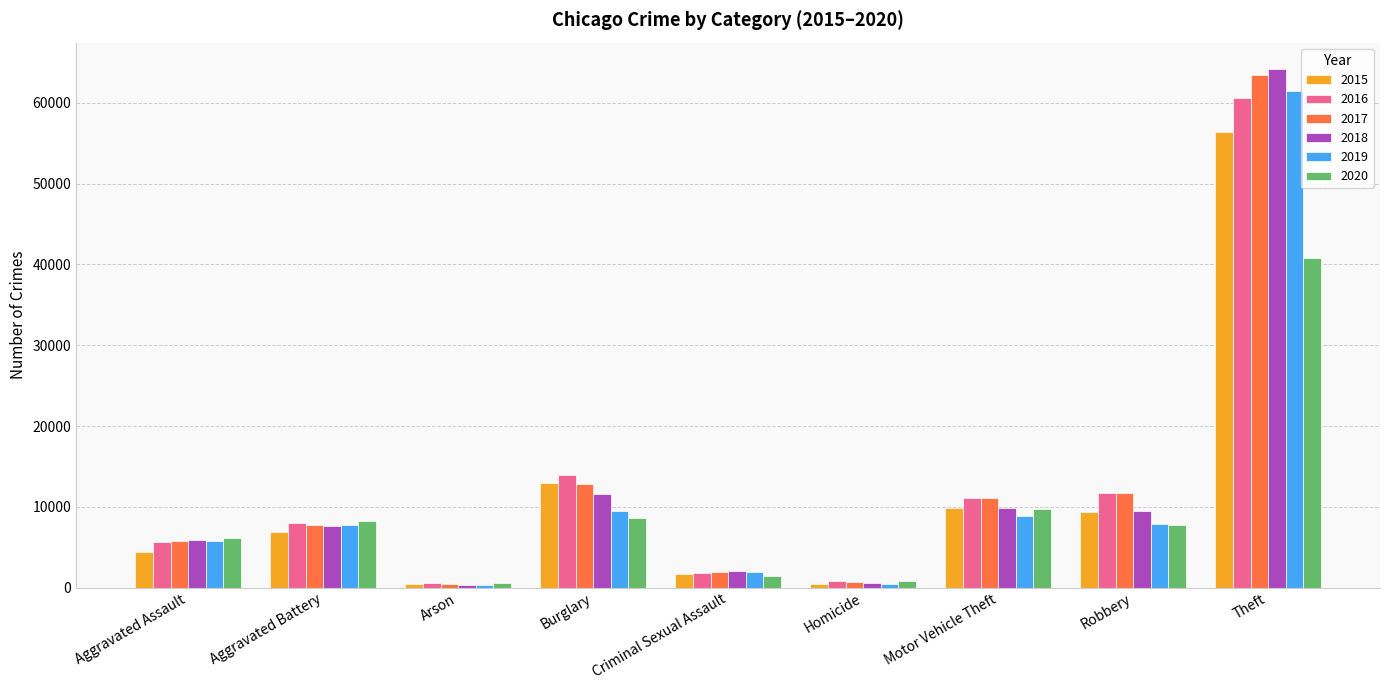

Which series has the widest spread of values?

2018